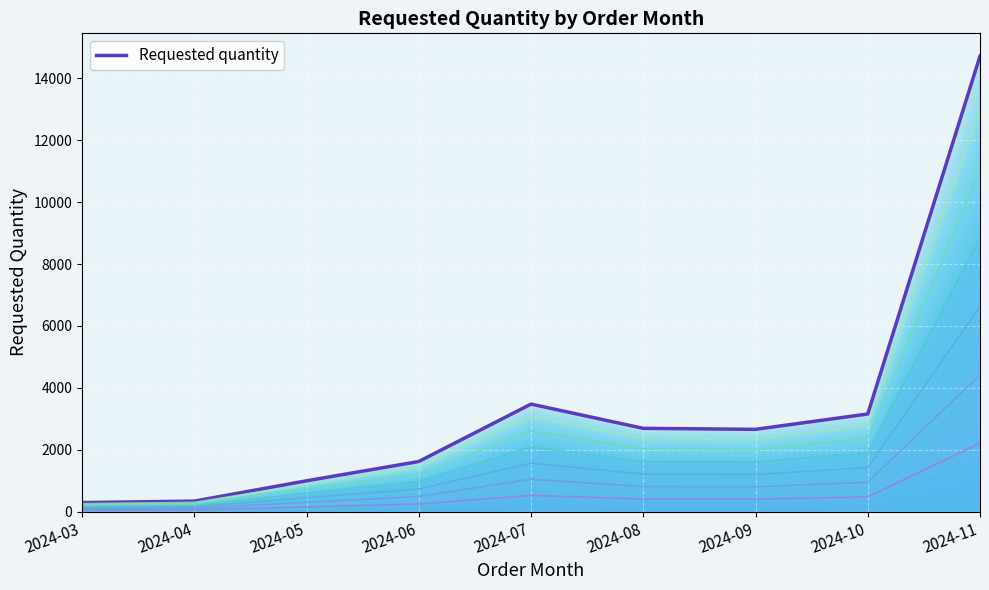

How many data points are above 2656?

4